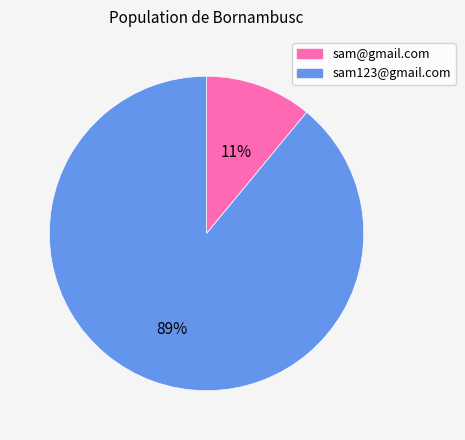

Is there a majority slice in this chart?

Yes